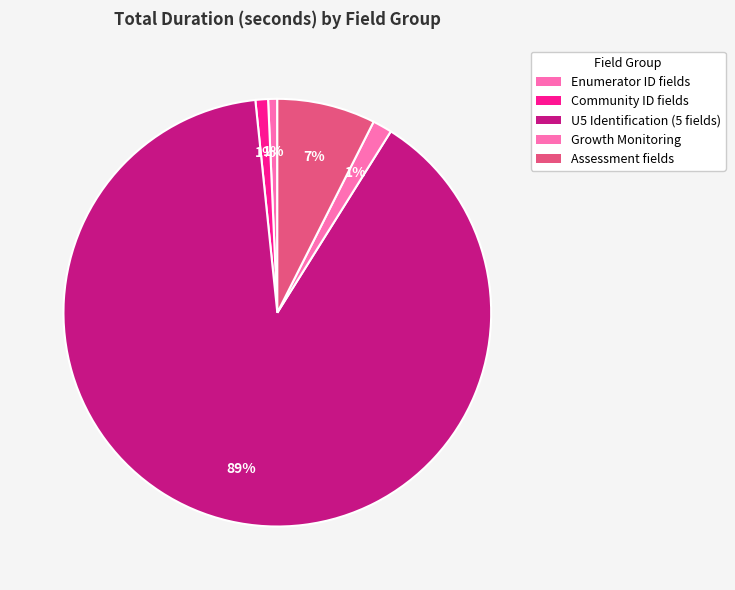

How many segments does this pie chart have?

5